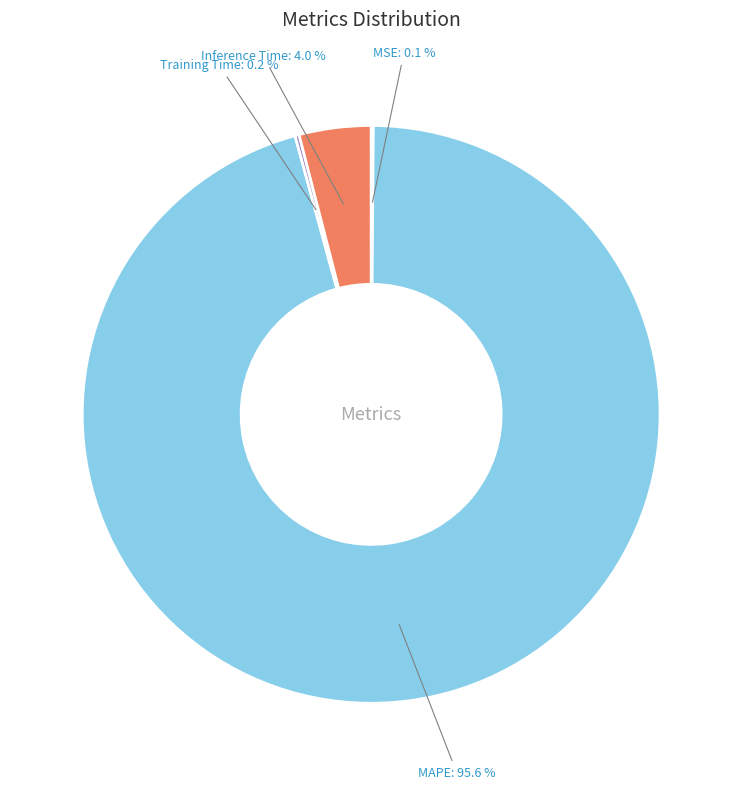

Does any single category account for the majority?

Yes